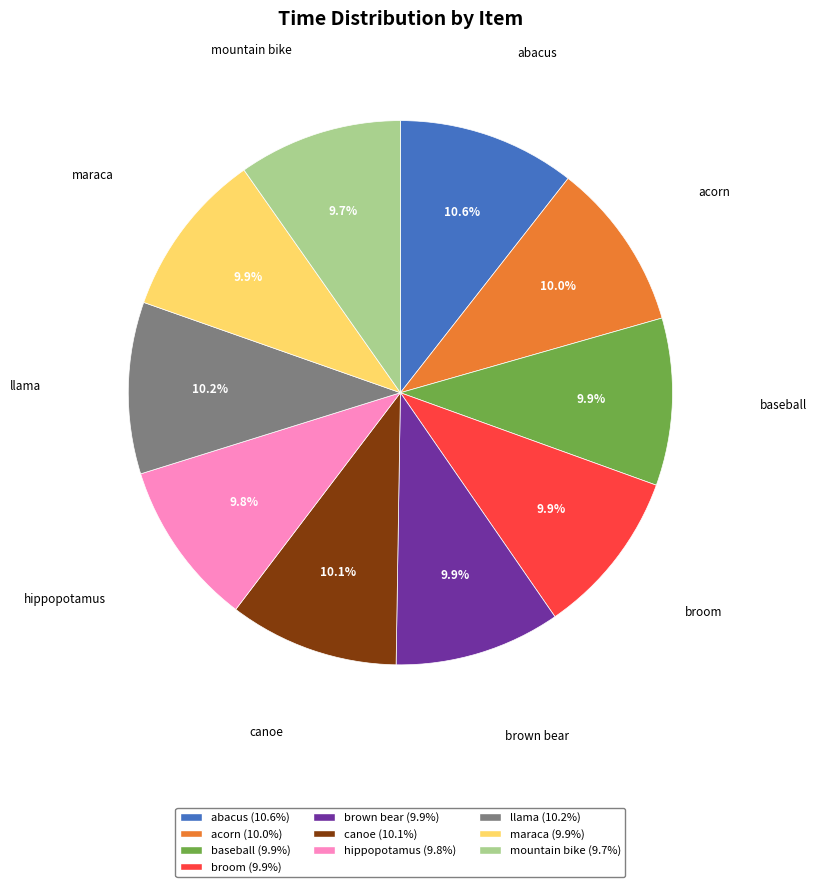

What percentage is the maraca slice, to the nearest percent?

10%